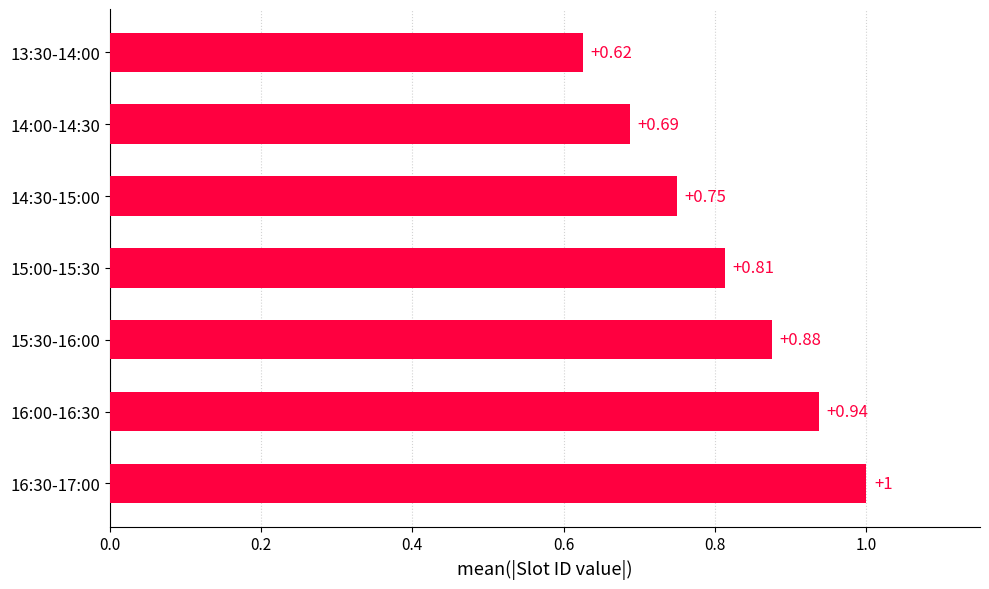

How many bars are there in total?

7